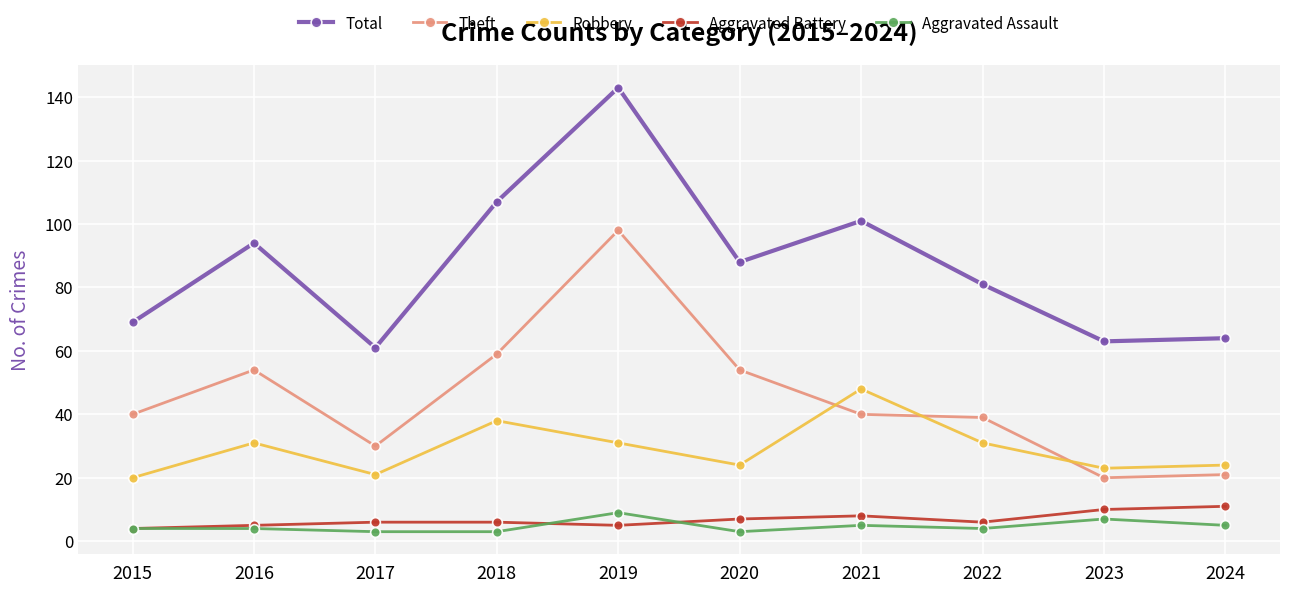

What is the highest value of the Robbery series?

48